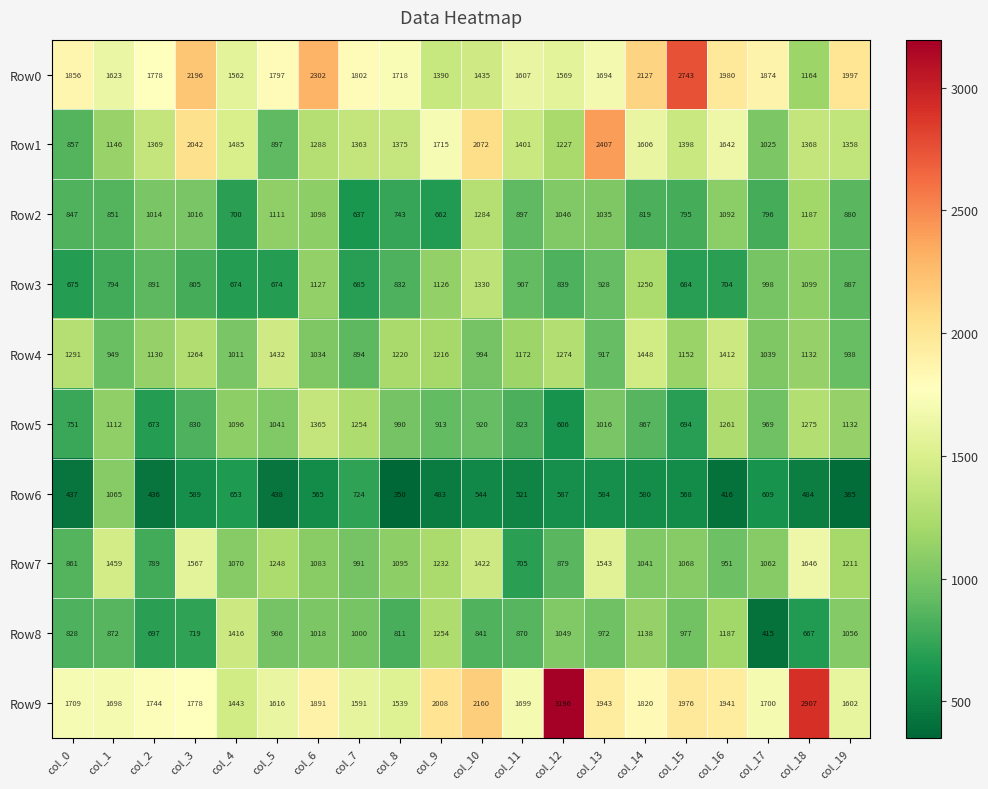

At which label does Row3 first exceed 887?

col_2